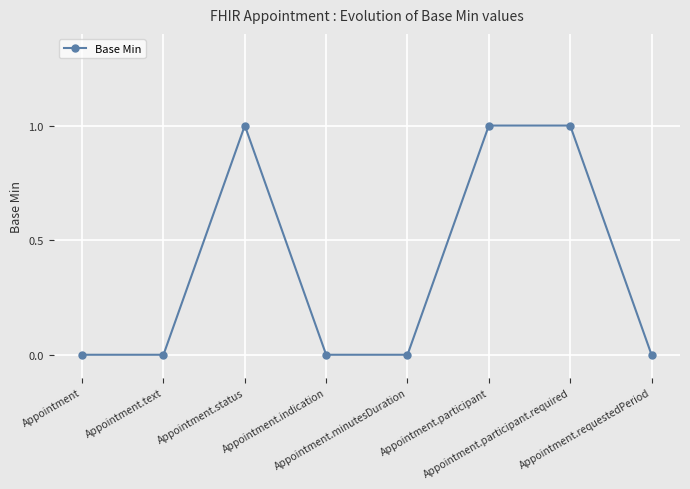

Reading left to right, extract all data points from this chart.

0	0	1	0	0	1	1	0